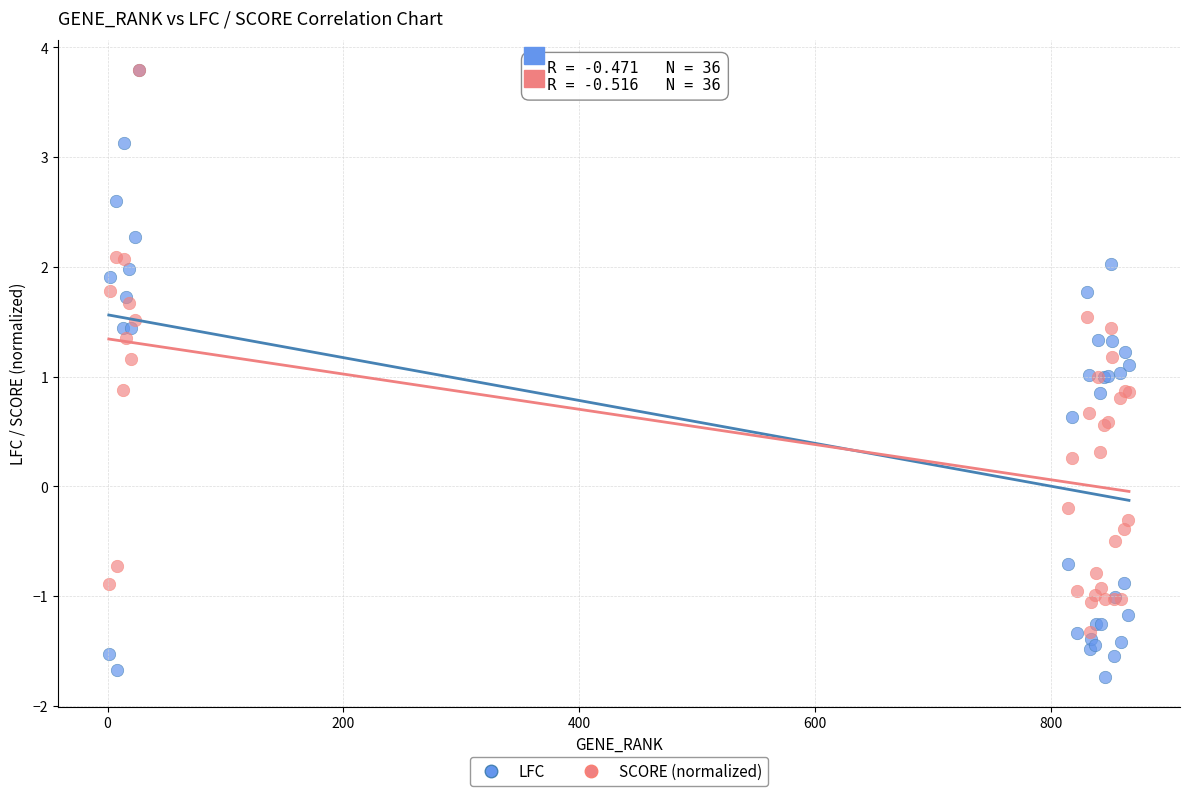

What are all the series names shown in the legend?

LFC, SCORE (normalized)